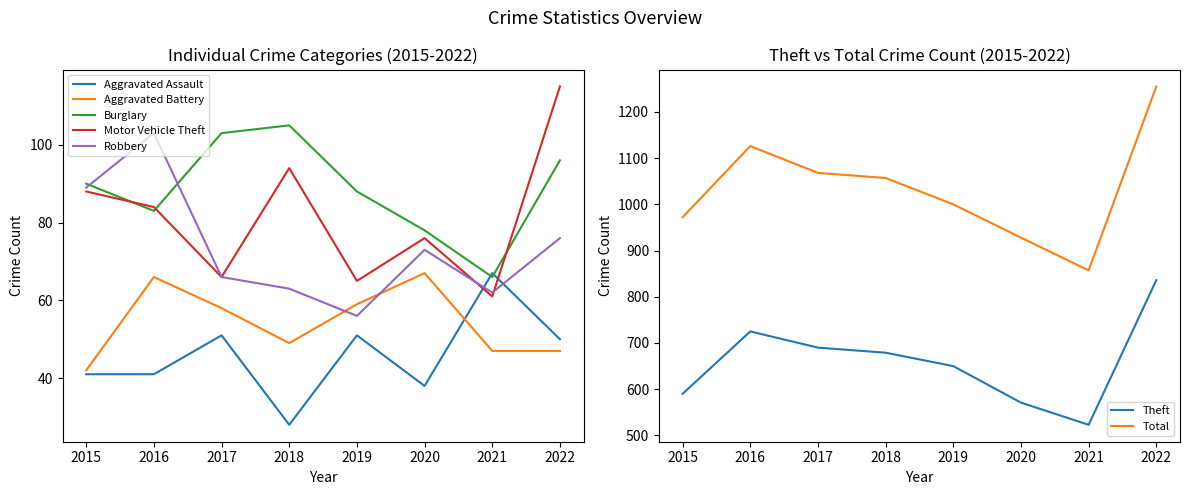

Reading left to right, list all the values displayed in this chart.

Aggravated Assault: 2015=41	2016=41	2017=51	2018=28	2019=51	2020=38	2021=67	2022=50
Aggravated Battery: 2015=42	2016=66	2017=58	2018=49	2019=59	2020=67	2021=47	2022=47
Burglary: 2015=90	2016=83	2017=103	2018=105	2019=88	2020=78	2021=66	2022=96
Motor Vehicle Theft: 2015=88	2016=84	2017=66	2018=94	2019=65	2020=76	2021=61	2022=115
Robbery: 2015=89	2016=103	2017=66	2018=63	2019=56	2020=73	2021=62	2022=76
Theft: 2015=590	2016=725	2017=690	2018=679	2019=650	2020=571	2021=523	2022=836